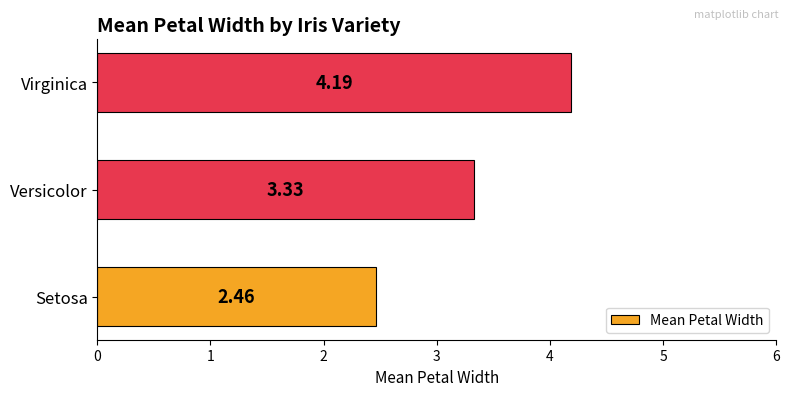

At which label is the value closest to 3?

Versicolor